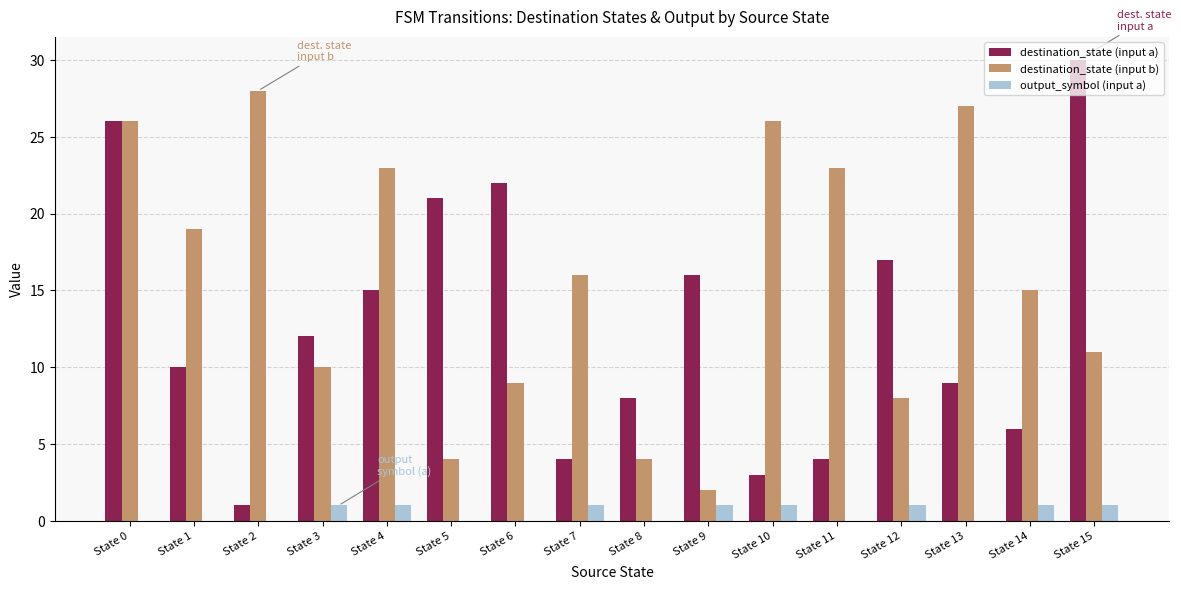

What is the maximum value for output_symbol (input a)?

1